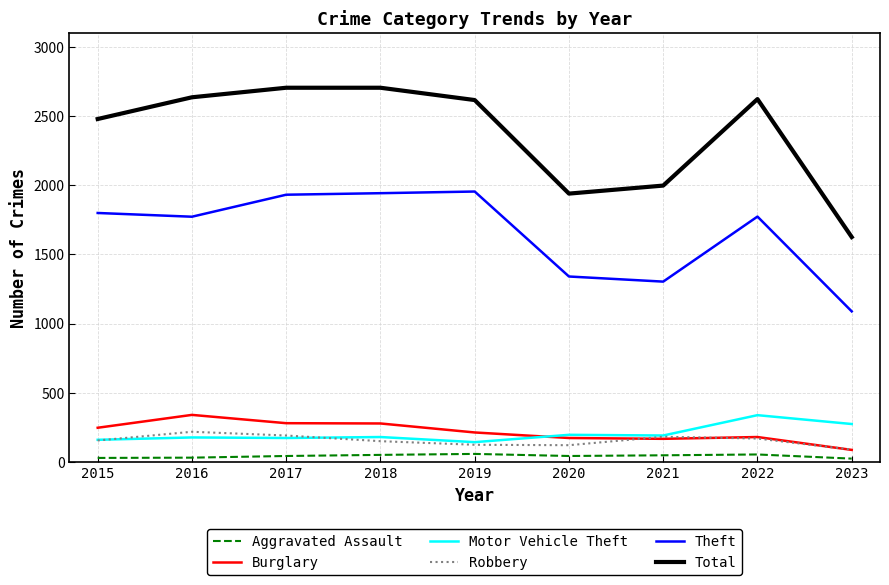

The value of Motor Vehicle Theft at 2022 is 338. True or false?

True